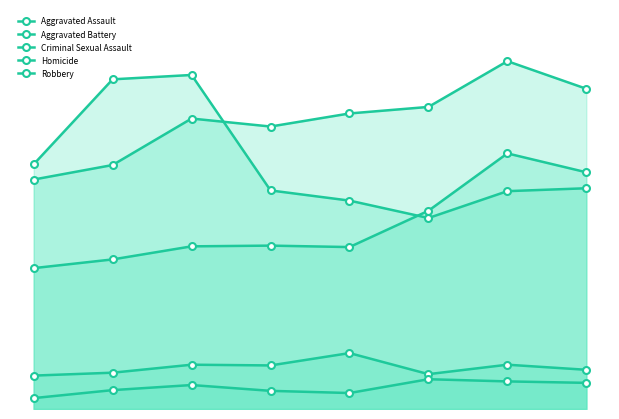

At which category does Aggravated Assault reach its first local peak?

3